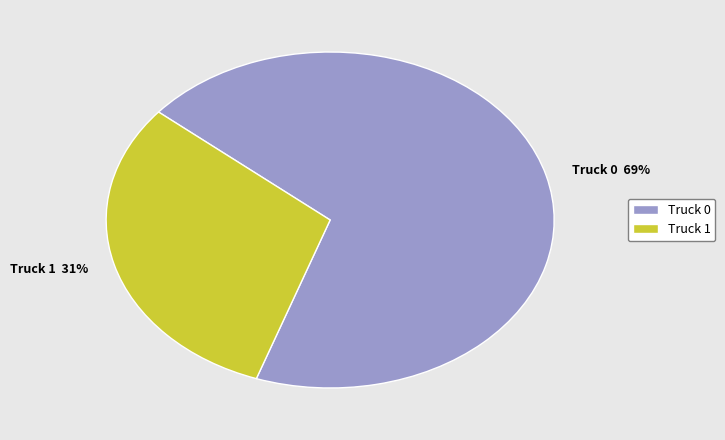

To the nearest percent, what is the average slice percentage?

50%